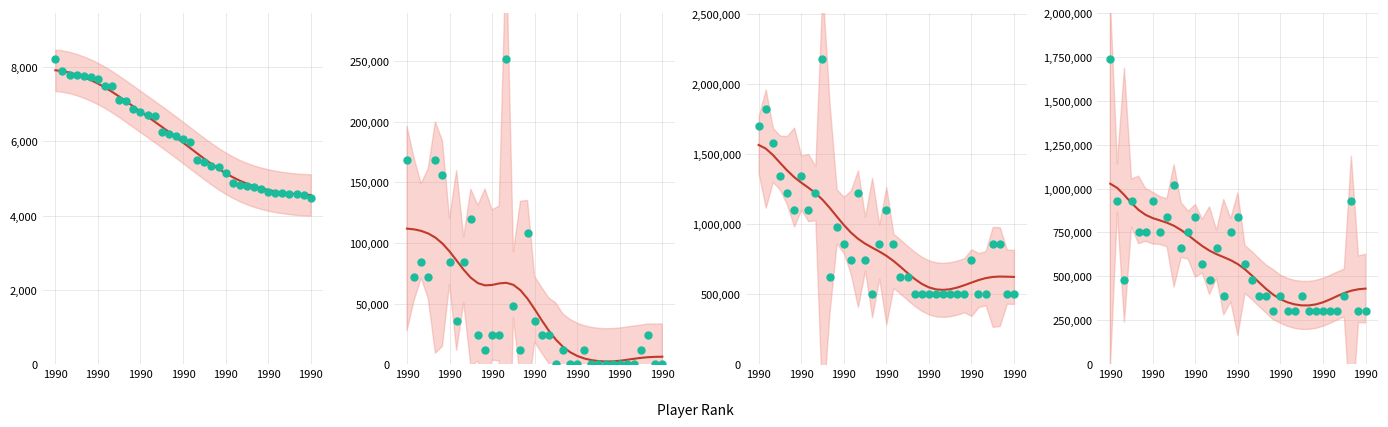

Which series has the largest Y range (max minus min)?

Rules